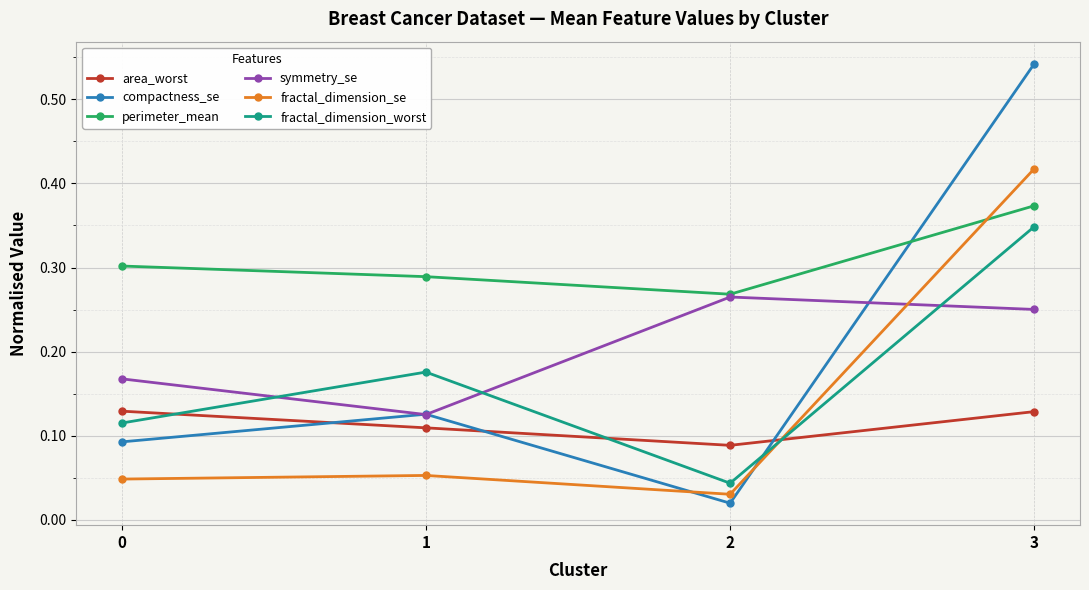

True or false: perimeter_mean and fractal_dimension_worst cross at least once.

False